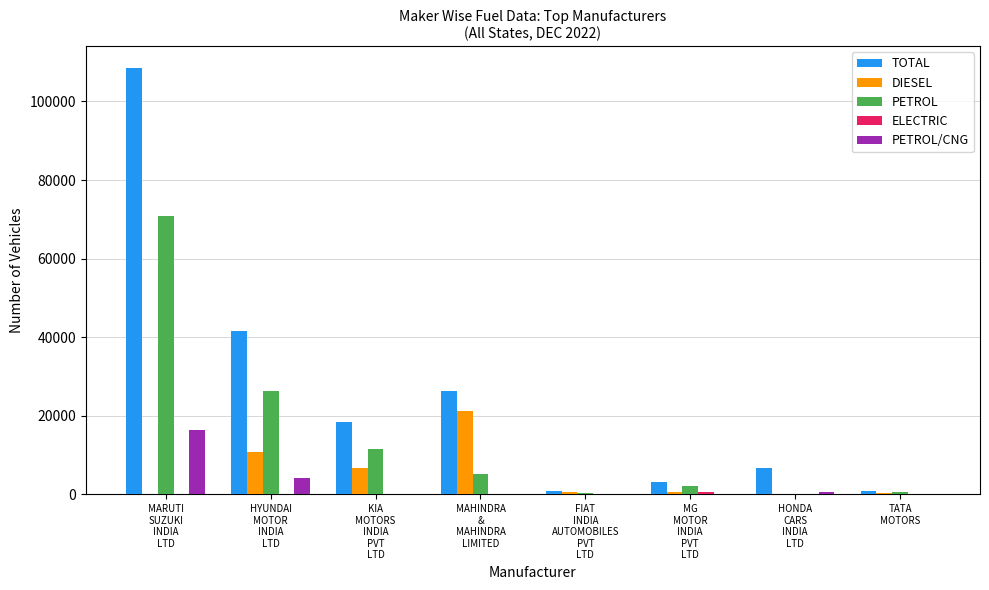

What is the sum of the PETROL values at MARUTI
SUZUKI
INDIA
LTD and MG
MOTOR
INDIA
PVT
LTD?

72994